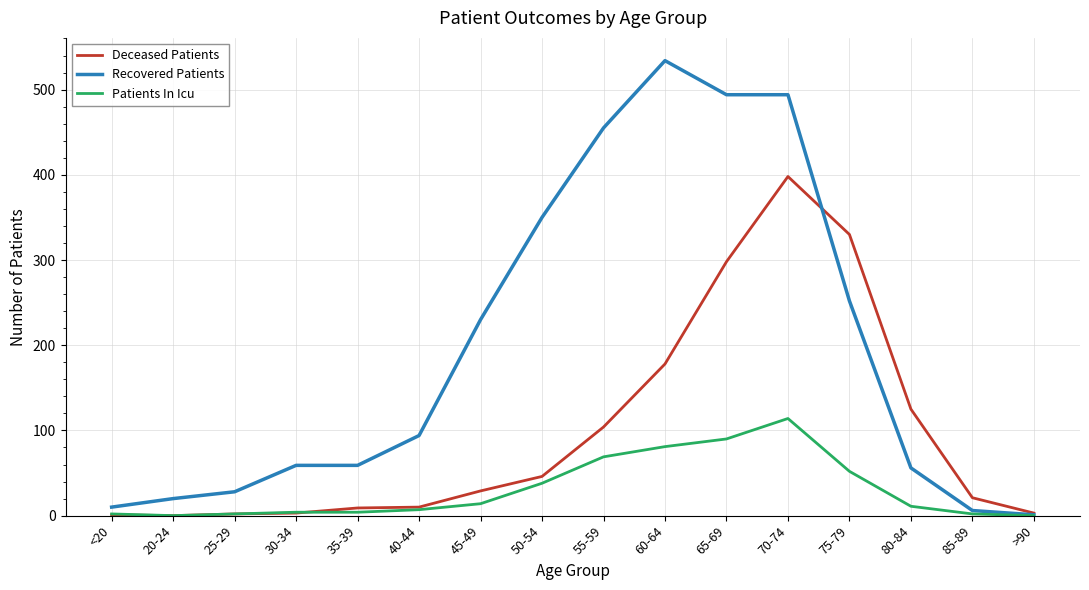

Which category has the highest value across all series?

60-64